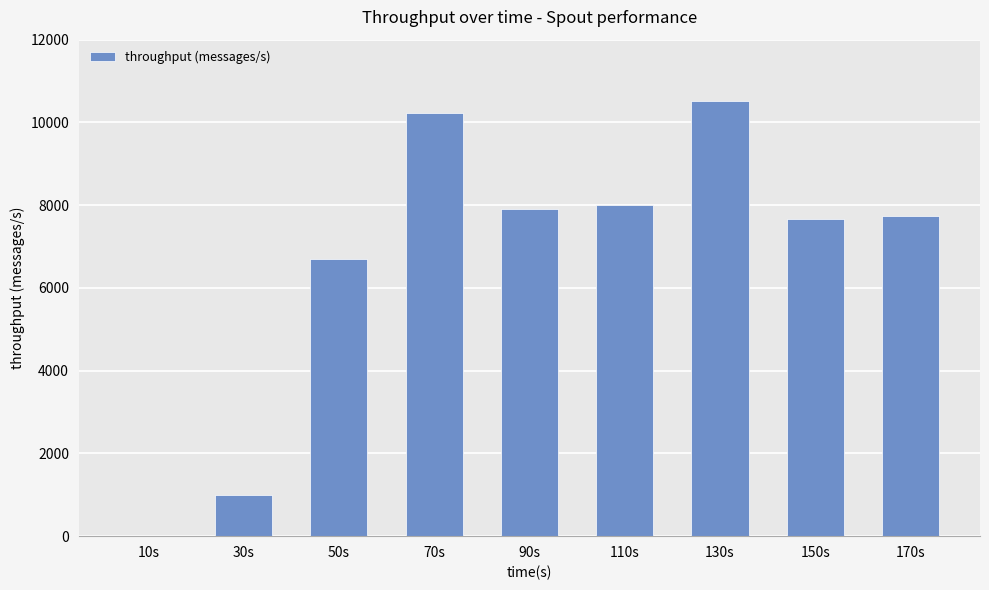

What is the greatest value displayed?

10507